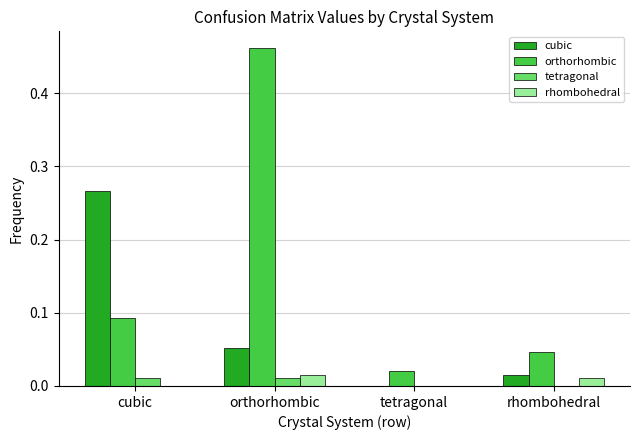

Which series has the largest total across all categories?

orthorhombic